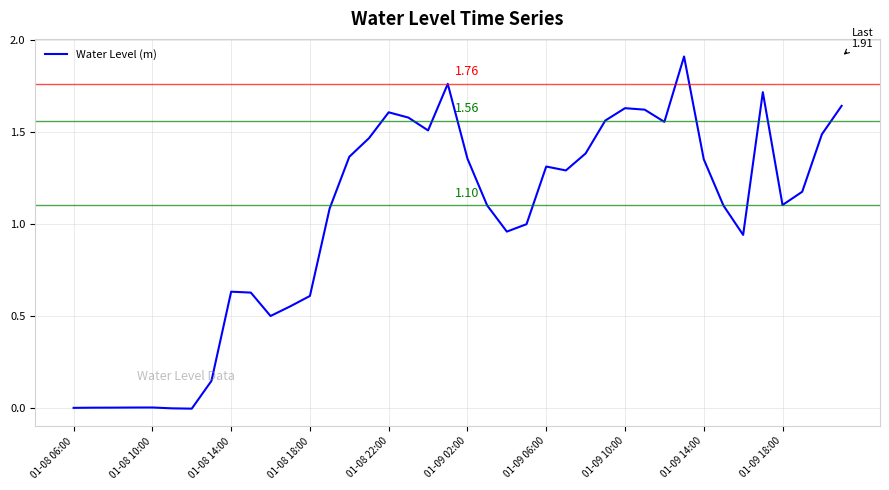

Count the number of categories in the chart.

40